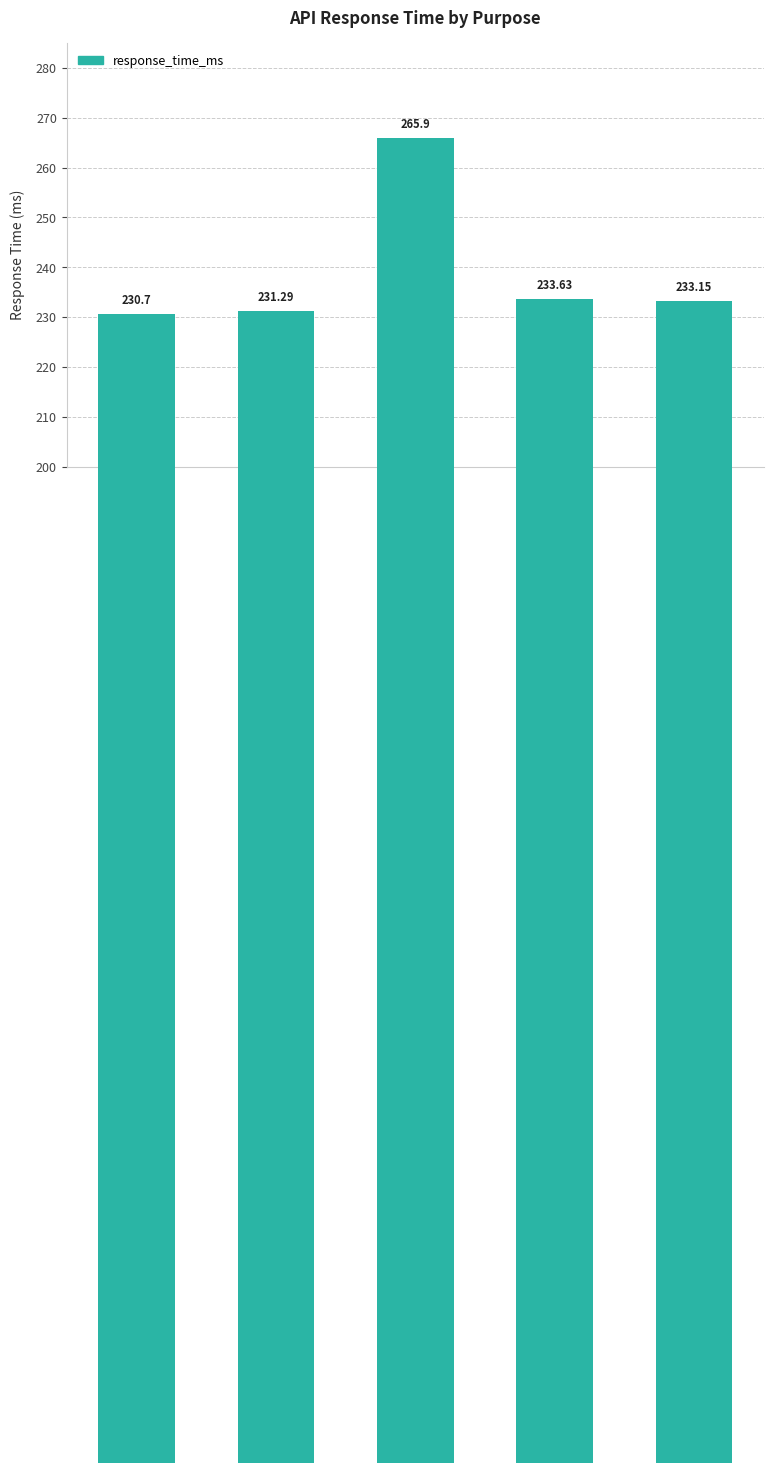

Which label corresponds to the largest value in the chart?

iteration
3